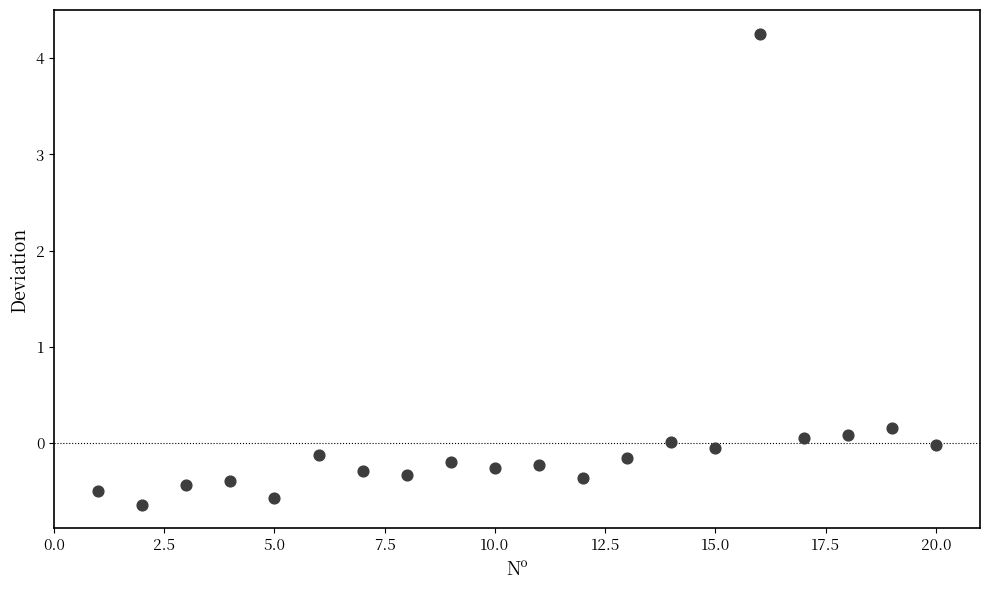

What is the range of Y values (max minus min)?

4.9